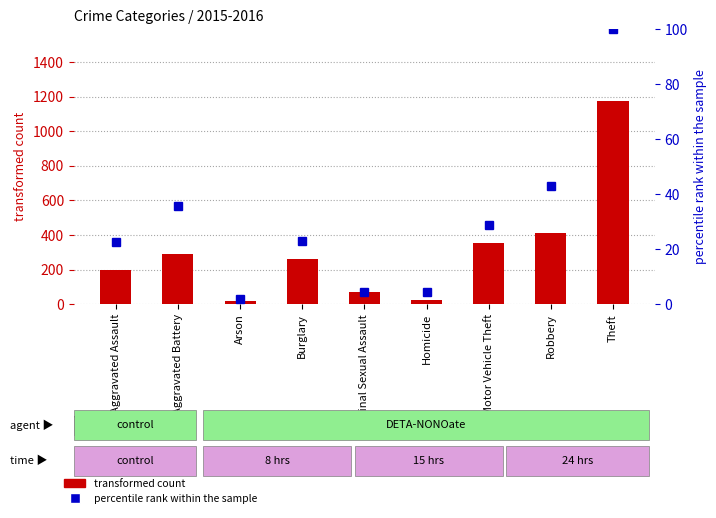

Reading left to right, extract all data points from this chart.

transformed count: Aggravated Assault=200.0	Aggravated Battery=292.0	Arson=21.0	Burglary=262.0	Criminal Sexual Assault=71.0	Homicide=25.0	Motor Vehicle Theft=354.0	Robbery=413.0	Theft=1178.0
percentile rank within the sample: Aggravated Assault=22.4	Aggravated Battery=35.5	Arson=1.8	Burglary=23.1	Criminal Sexual Assault=4.4	Homicide=4.4	Motor Vehicle Theft=28.7	Robbery=43.1	Theft=100.0